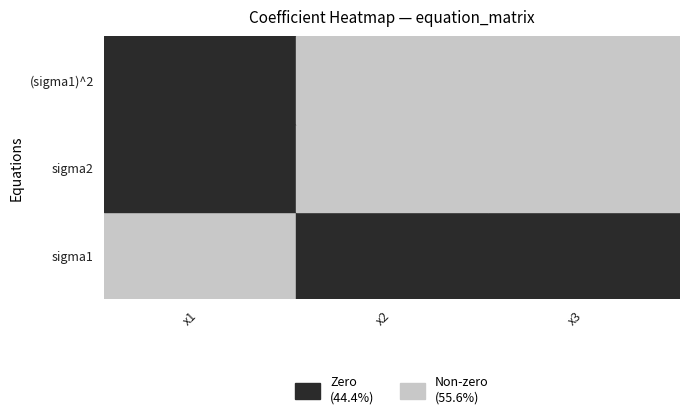

Which has a higher value, 2 or 1?

2